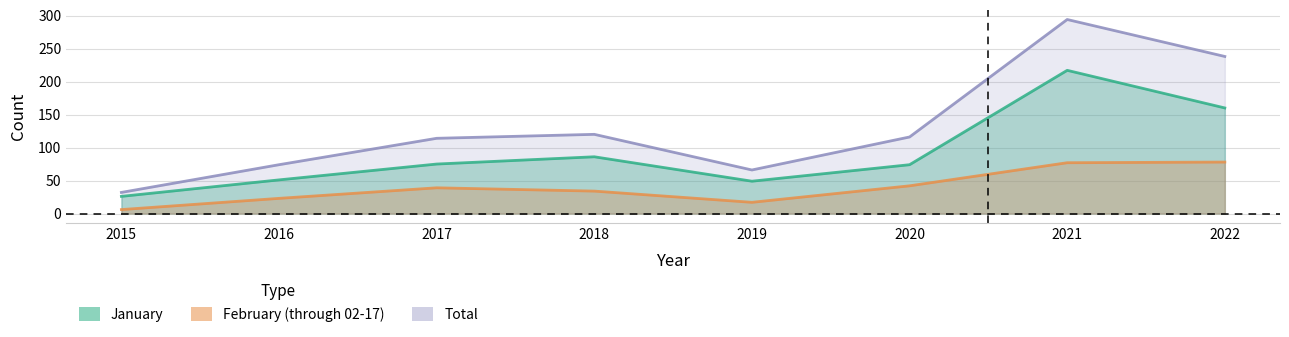

How many data points in February (through 02-17) are less than 39?

4